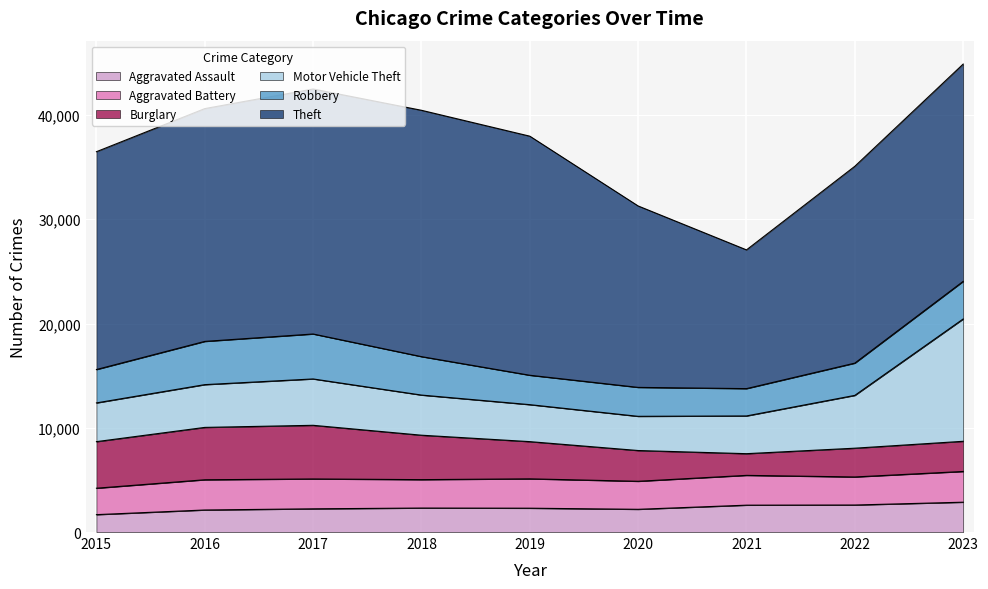

In Burglary, how many points are lower than both neighbors (excluding endpoints)?

1